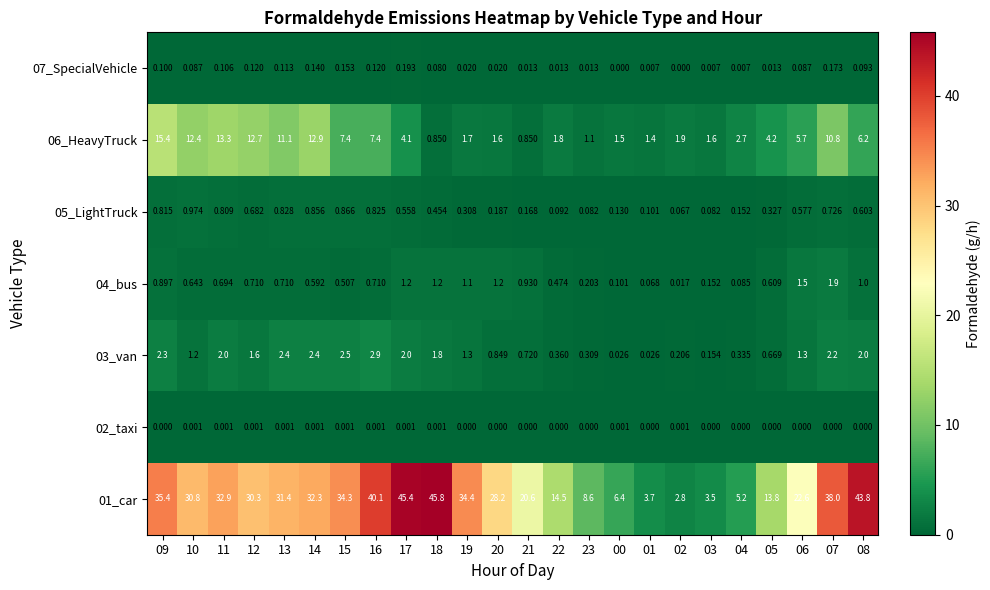

Which series has the largest total across all categories?

01_car